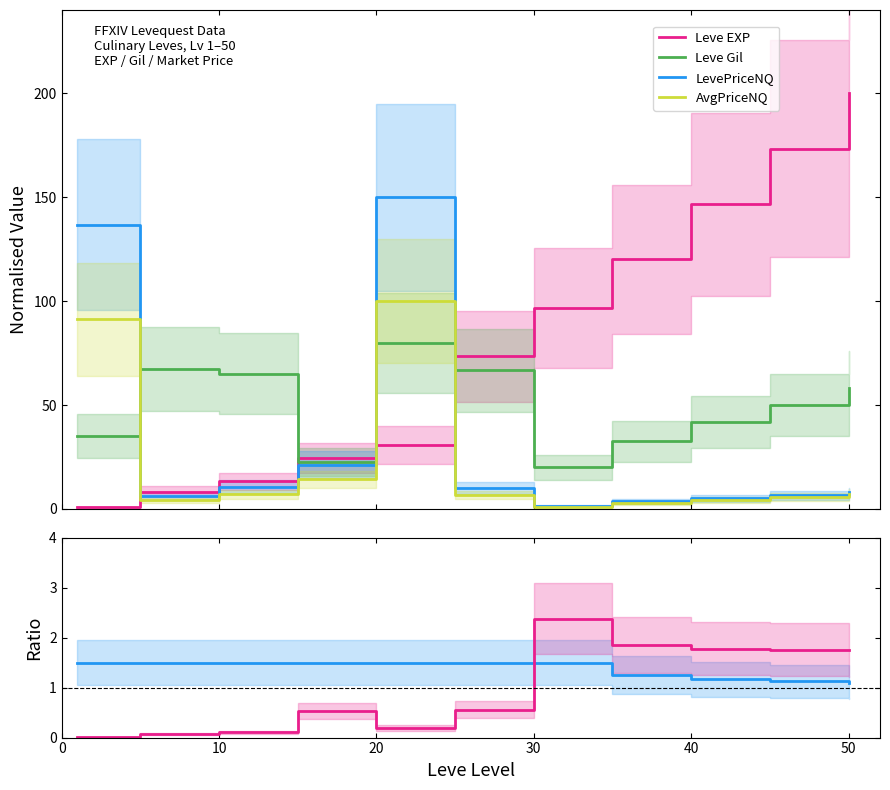

True or false: Leve Gil and LevePriceNQ intersect in this chart.

False